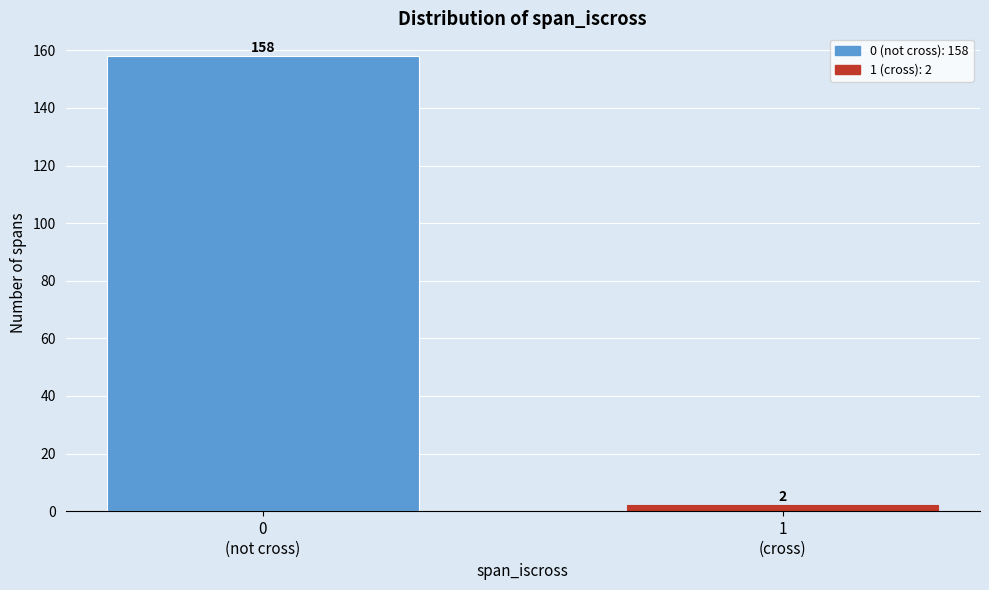

Reading right to left, extract all data points from this chart.

2	158